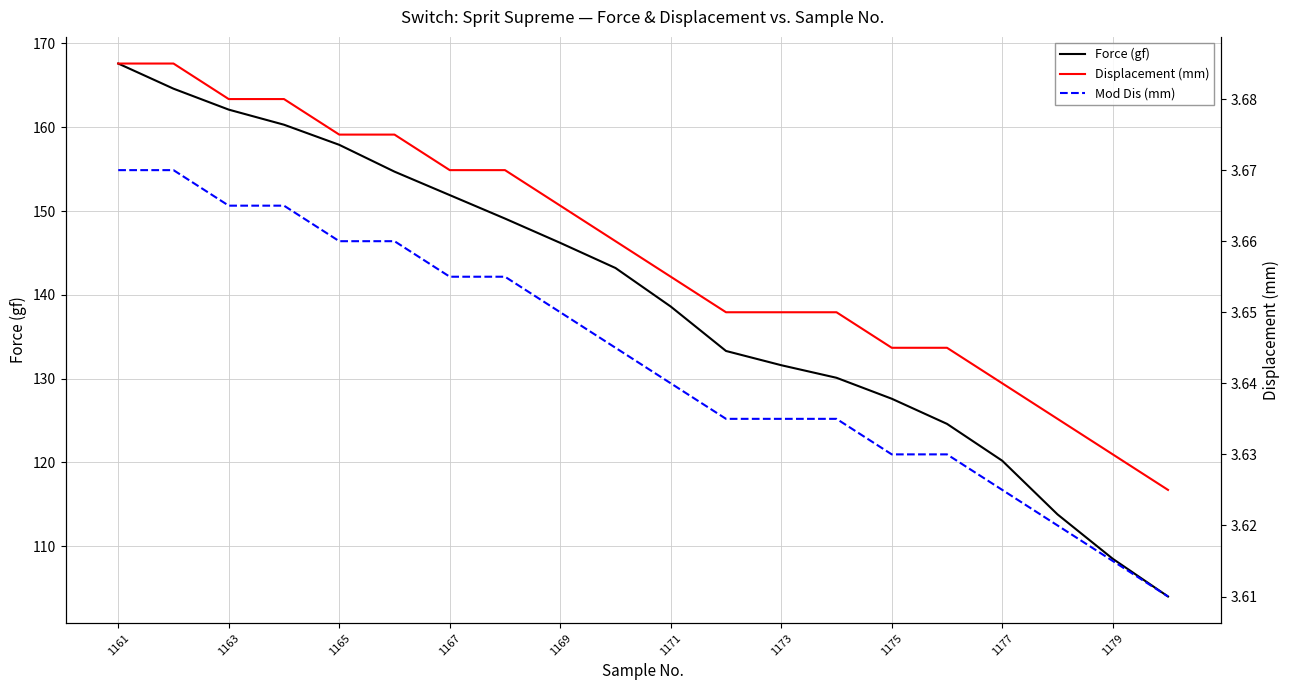

Reading left to right, transcribe all the data shown in this chart.

Force (gf): 167.6	164.6	162.1	160.3	157.9	154.7	151.9	149.1	146.2	143.2	138.6	133.3	131.6	130.1	127.6	124.6	120.2	113.8	108.5	104.0
Displacement (mm): 3.7	3.7	3.7	3.7	3.7	3.7	3.7	3.7	3.7	3.7	3.7	3.6	3.6	3.6	3.6	3.6	3.6	3.6	3.6	3.6
Mod Dis (mm): 3.7	3.7	3.7	3.7	3.7	3.7	3.7	3.7	3.6	3.6	3.6	3.6	3.6	3.6	3.6	3.6	3.6	3.6	3.6	3.6